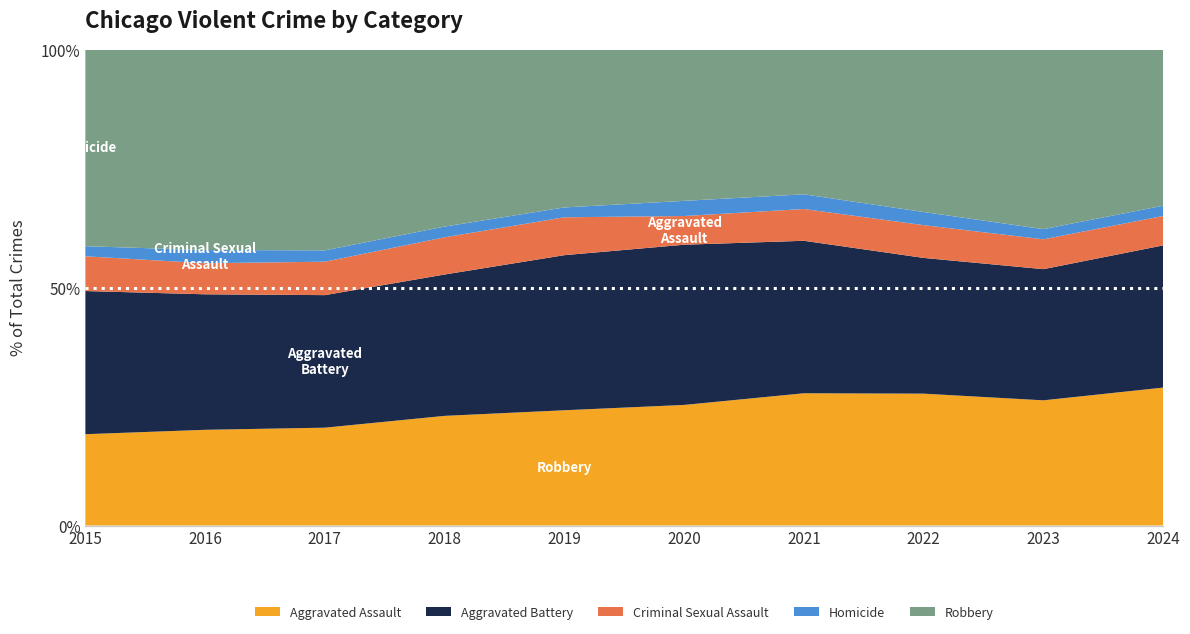

Reading left to right, list all the values displayed in this chart.

Aggravated Assault: 4480	5713	5793	6002	5841	6265	7242	7280	7710	6730
Aggravated Battery: 7019	8086	7845	7735	7858	8321	8347	7492	8077	6936
Criminal Sexual Assault: 1705	1854	1978	2036	1919	1491	1740	1807	1838	1436
Homicide: 496	786	672	588	499	787	804	725	626	500
Robbery: 9638	11960	11880	9681	7995	7855	7920	8963	11053	7614